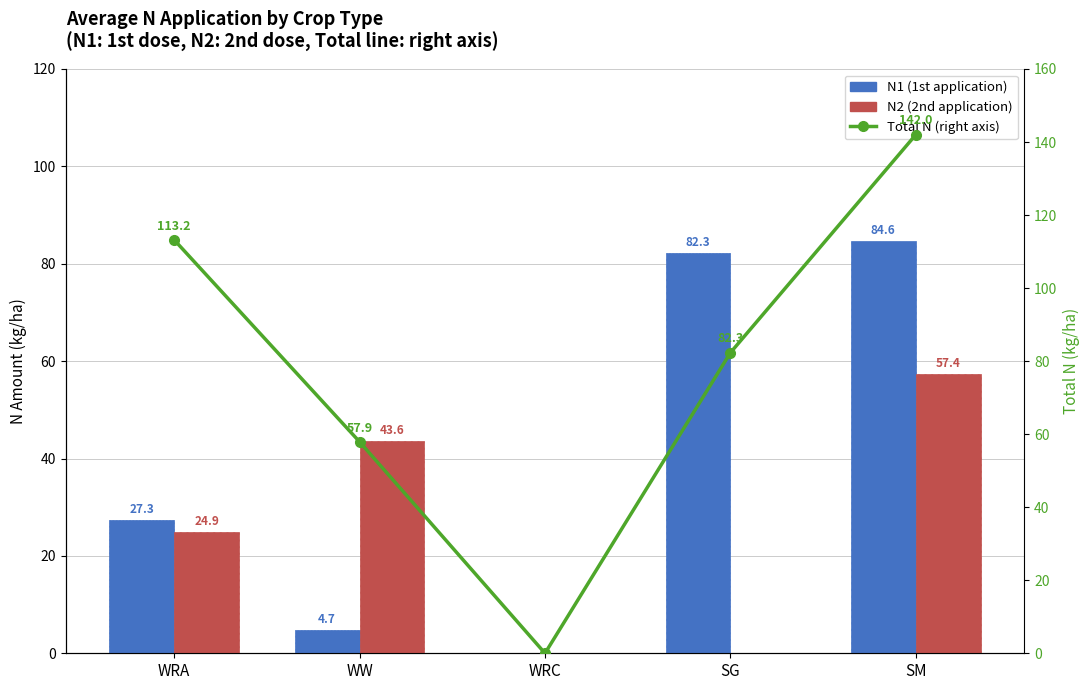

At WRA, list the series in order from smallest to largest.

N2 (2nd application), N1 (1st application), Total N (right axis)